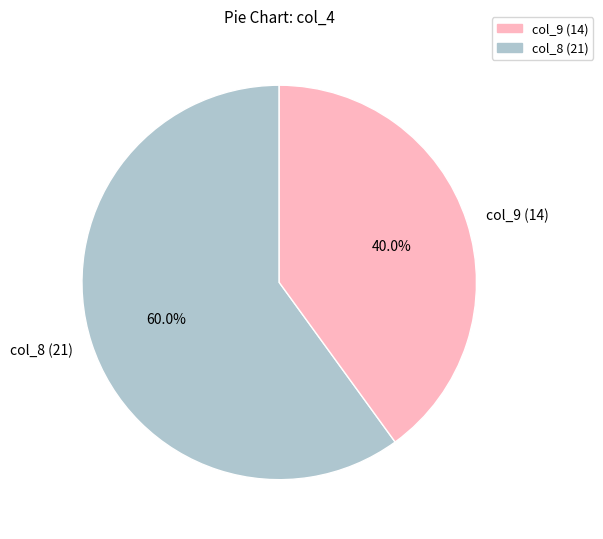

Which category has the biggest portion of the pie?

col_8 (21)